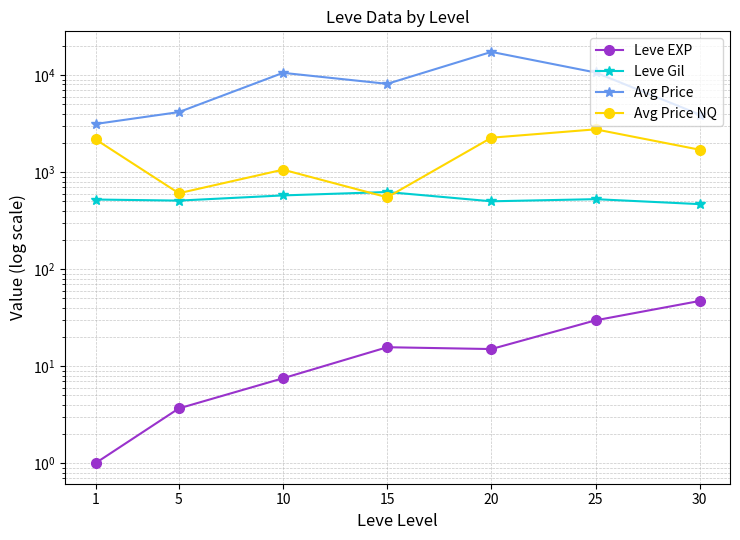

What is the value of the Avg Price NQ point at the 5th from the left?

2262.0